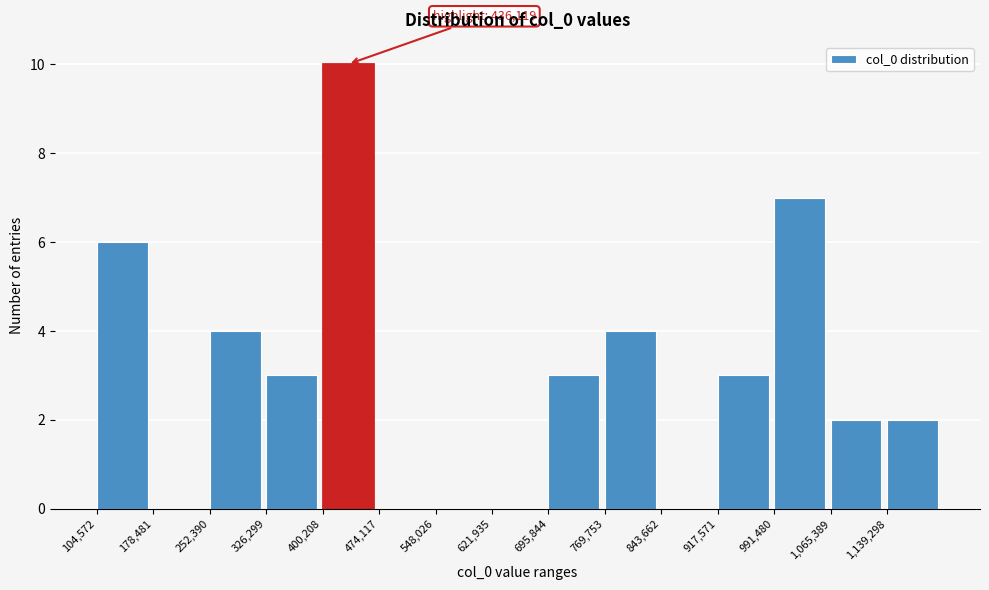

Which range on the x-axis has the tallest bar?

400000 to 470000